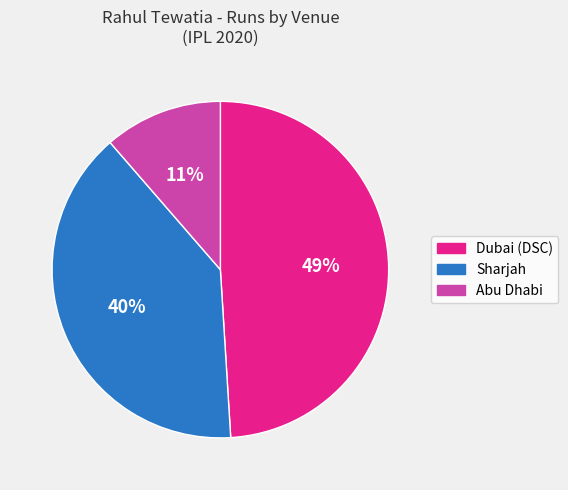

To the nearest percent, what is the difference between the largest and smallest slice percentages?

38%